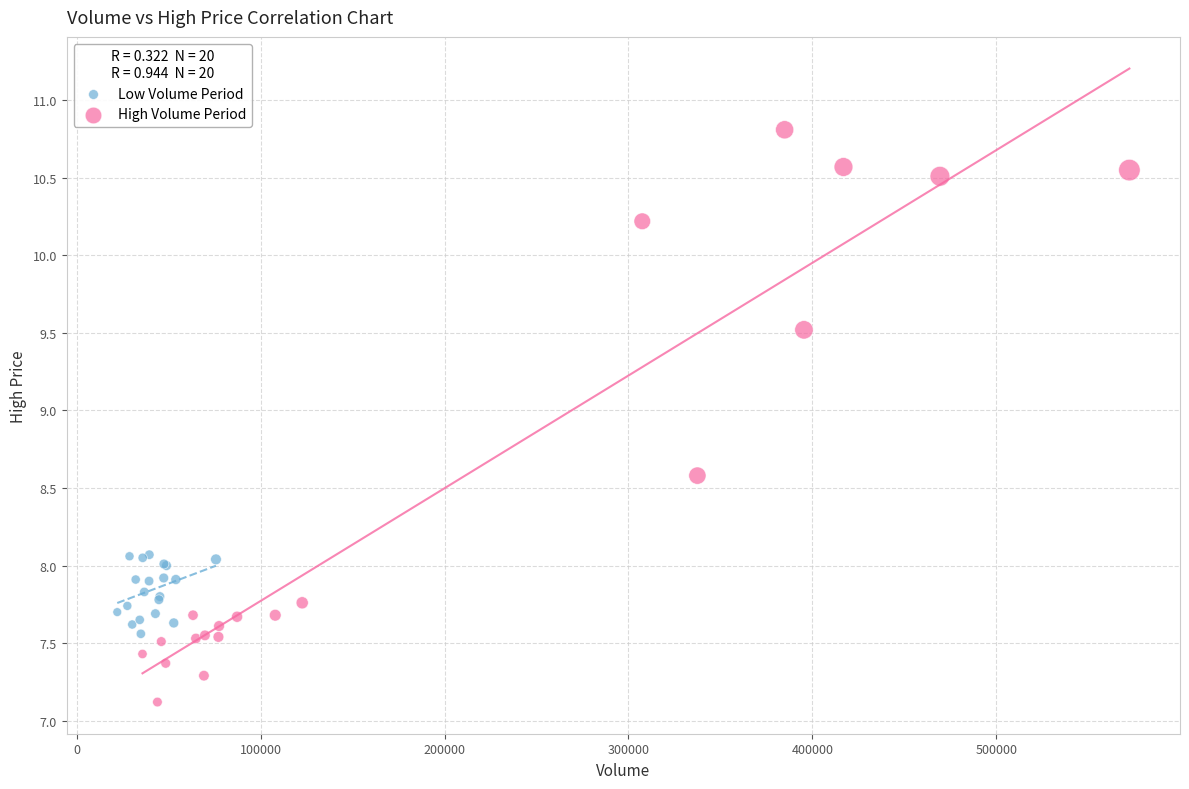

Which series reaches the maximum Y coordinate?

High Volume Period